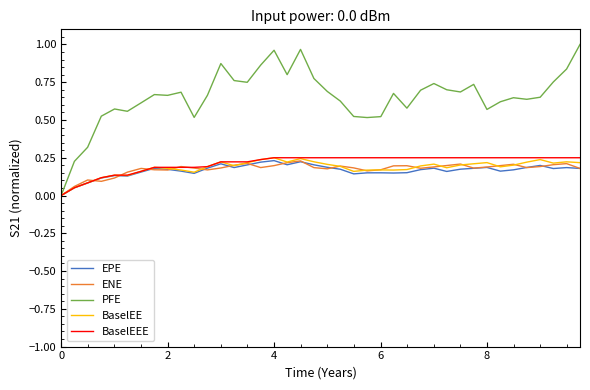

How many lines are shown in the chart?

5